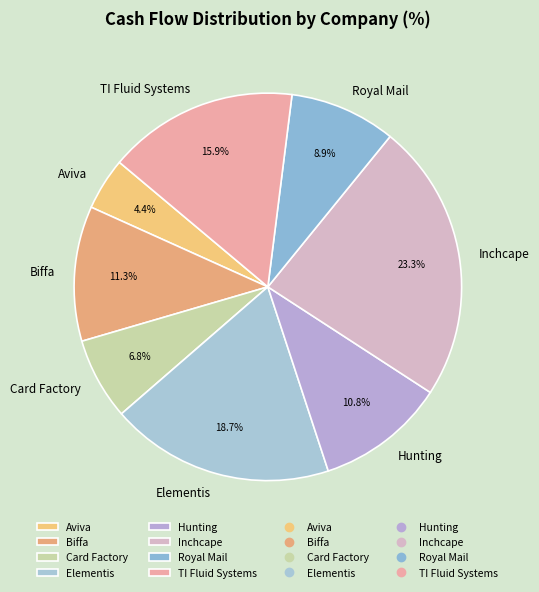

Is it true that Hunting is 11% of the pie?

True